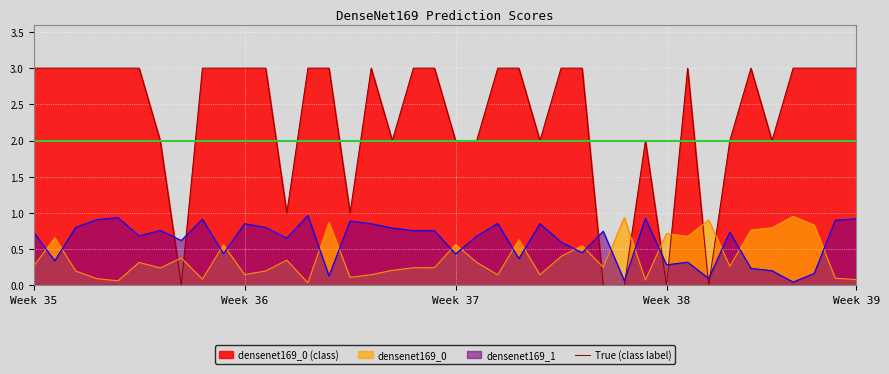

Which series has the largest range (max minus min)?

True (class label)